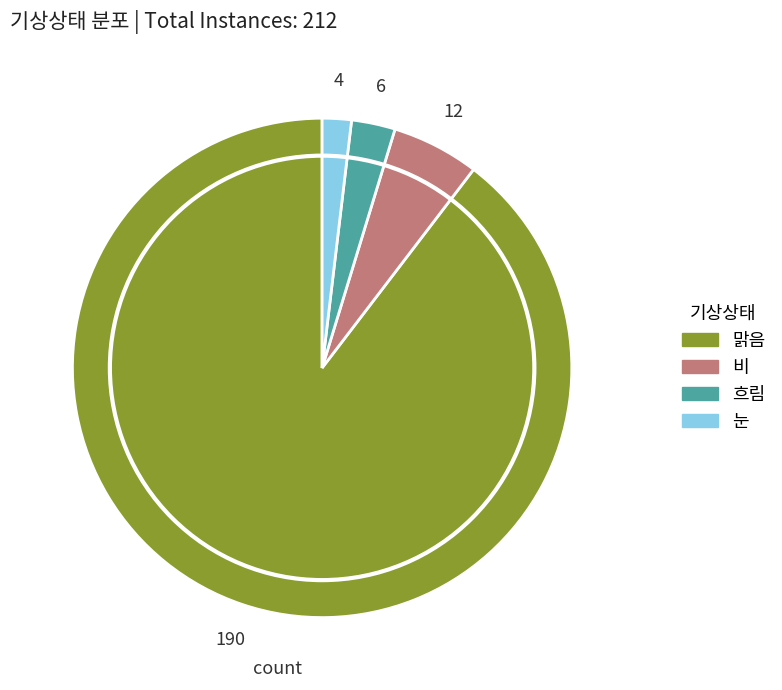

The 흐림 slice represents 3% of the pie. True or false?

True